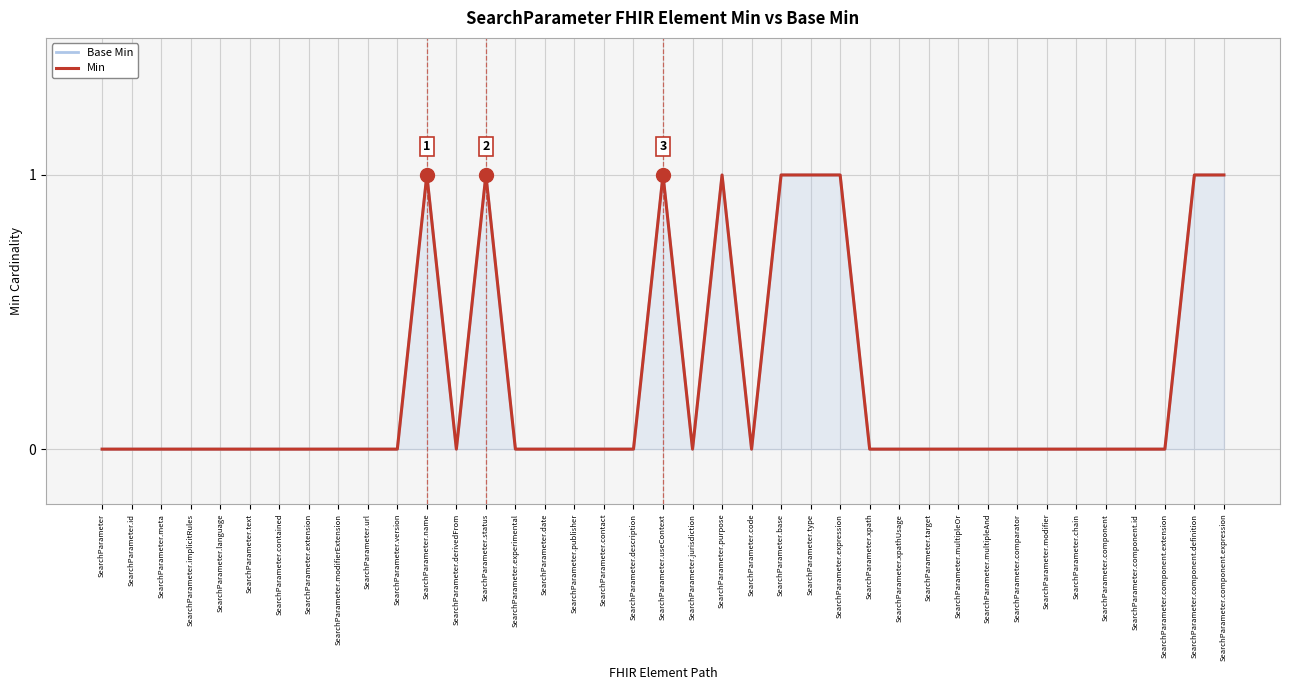

What position from the left is SearchParameter.derivedFrom?

13